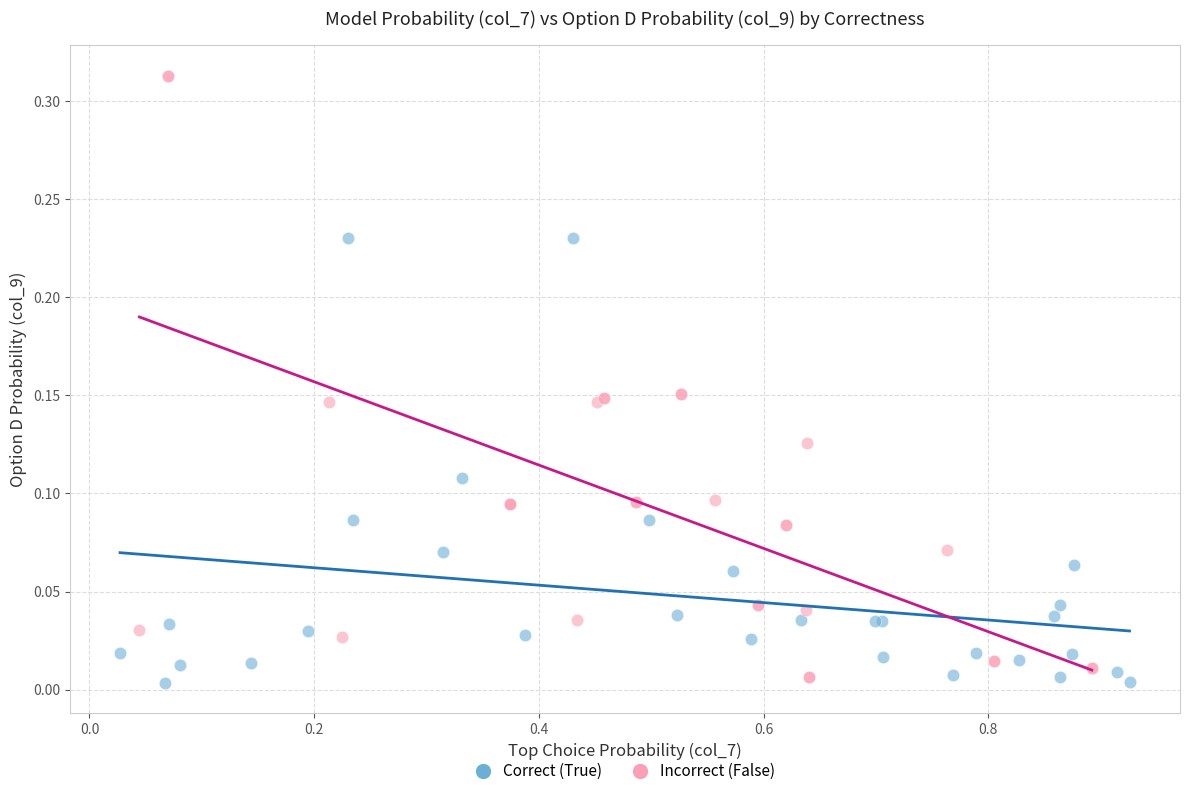

Which series contains the lowest Y value?

Correct (True)